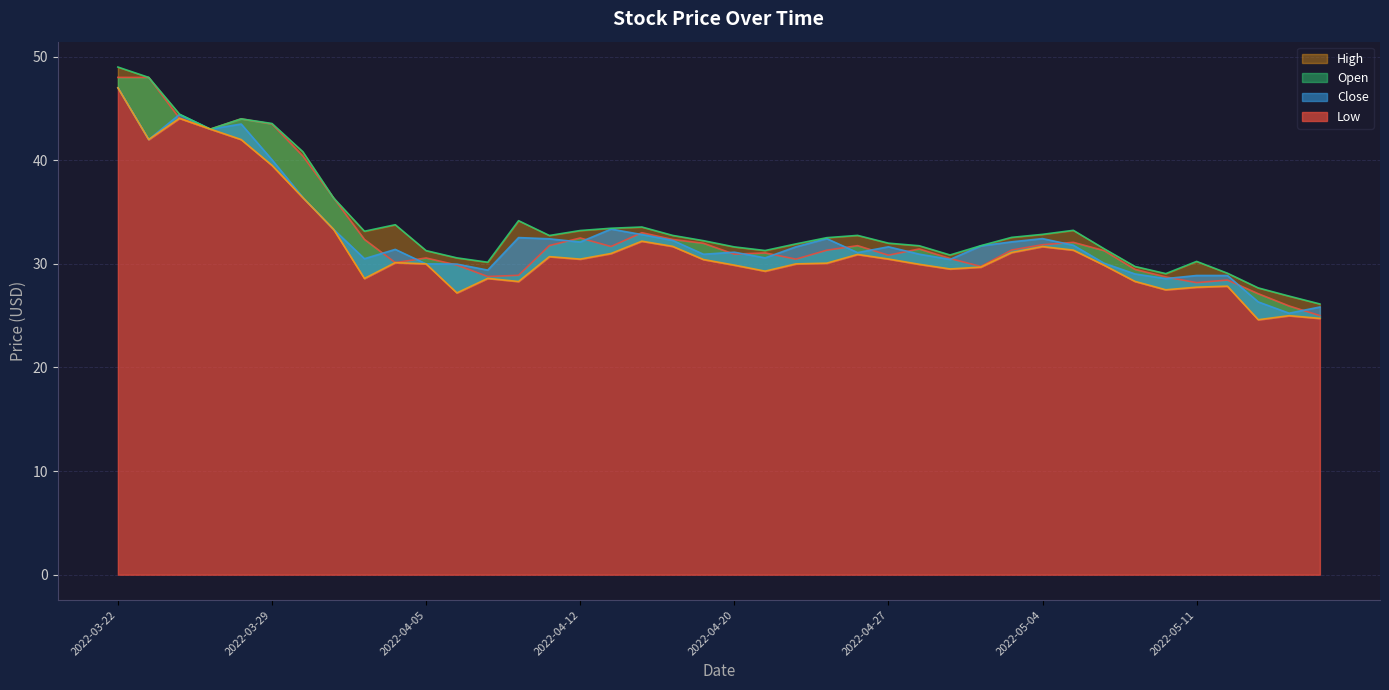

List the labels in order of Low value, largest first.

2022-03-22, 2022-03-24, 2022-03-25, 2022-03-23, 2022-03-28, 2022-03-29, 2022-03-30, 2022-03-31, 2022-04-14, 2022-04-18, 2022-05-04, 2022-05-05, 2022-05-03, 2022-04-13, 2022-04-26, 2022-04-11, 2022-04-27, 2022-04-12, 2022-04-19, 2022-04-04, 2022-04-25, 2022-04-05, 2022-04-22, 2022-04-28, 2022-04-20, 2022-05-06, 2022-05-02, 2022-04-29, 2022-04-21, 2022-04-07, 2022-04-01, 2022-05-09, 2022-04-08, 2022-05-12, 2022-05-11, 2022-05-10, 2022-04-06, 2022-05-16, 2022-05-17, 2022-05-13